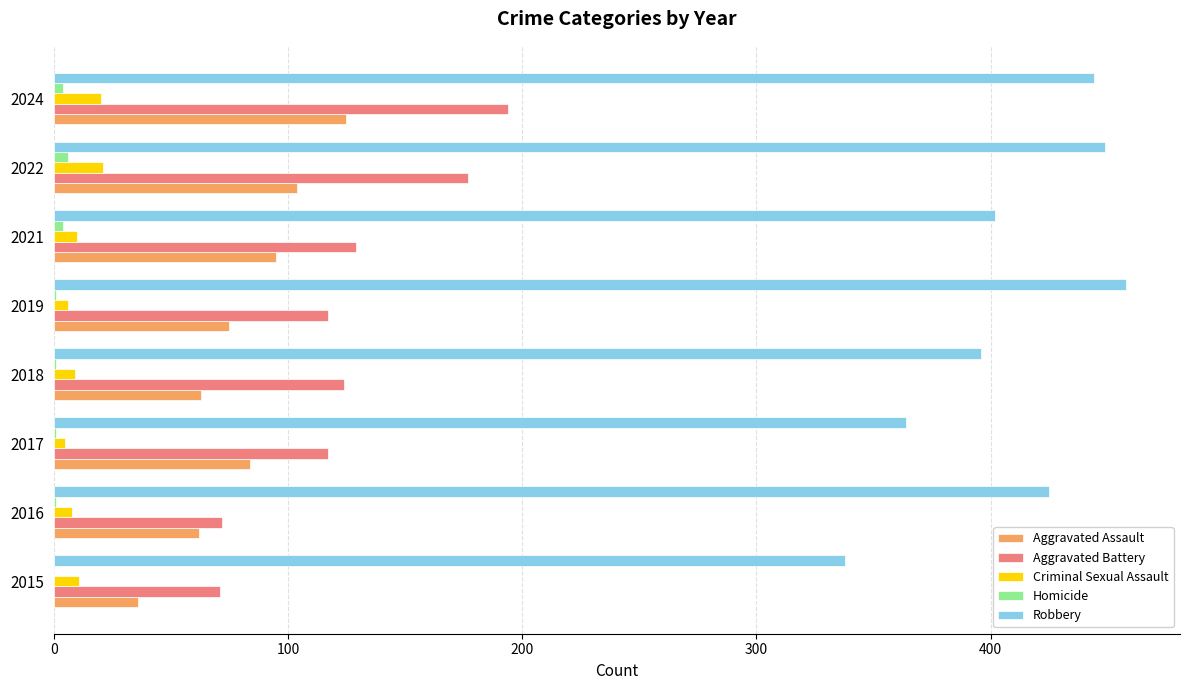

What is the maximum value shown in the chart?

458